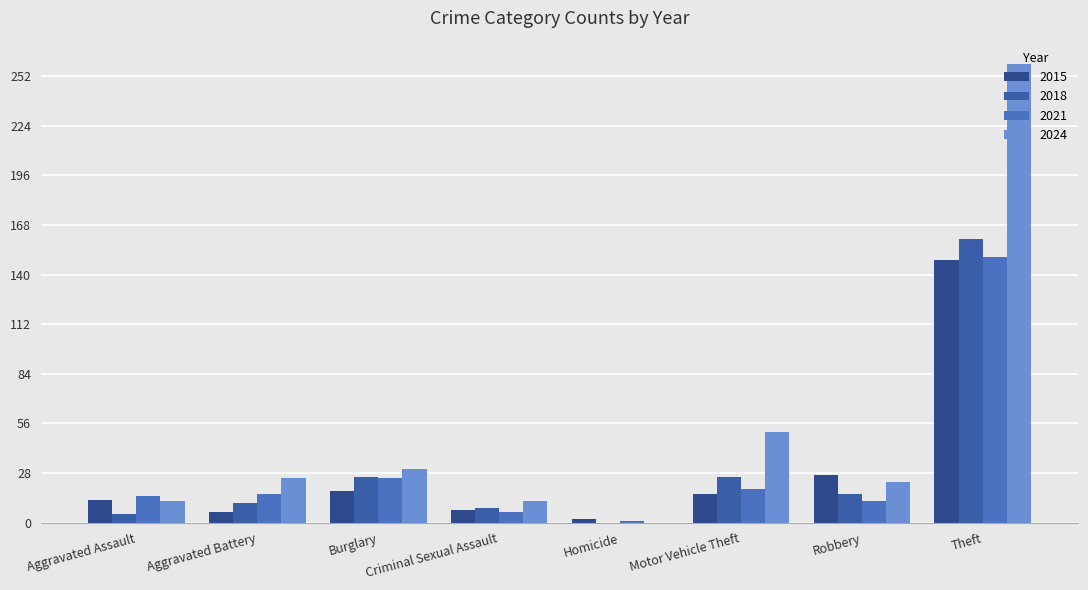

What is the total value across all series at Motor Vehicle Theft?

112